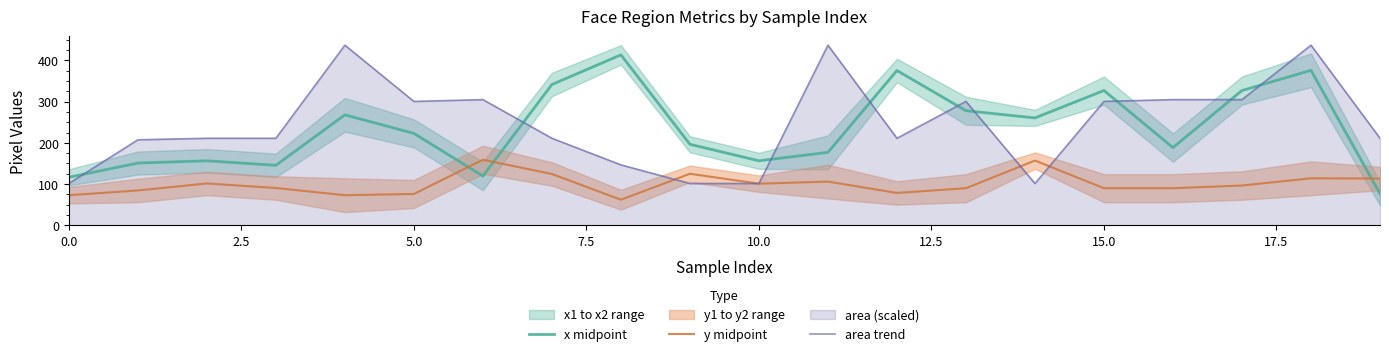

Reading right to left, what are all the values shown in this chart?

x midpoint: 76.5	376.0	327.0	188.5	327.0	260.5	278.0	375.5	177.0	156.5	196.5	413.5	341.5	119.5	223.0	268.0	145.5	156.5	151.0	116.5
y midpoint: 113.5	114.0	96.5	90.0	90.0	157.0	90.0	78.5	106.0	101.0	125.0	62.0	124.5	159.0	76.0	73.0	90.5	101.5	84.5	73.0
area trend: 211.2	437.0	304.9	304.9	300.5	101.4	300.5	211.2	437.0	101.4	101.4	146.6	211.2	304.9	300.5	437.0	211.2	211.2	207.5	101.4